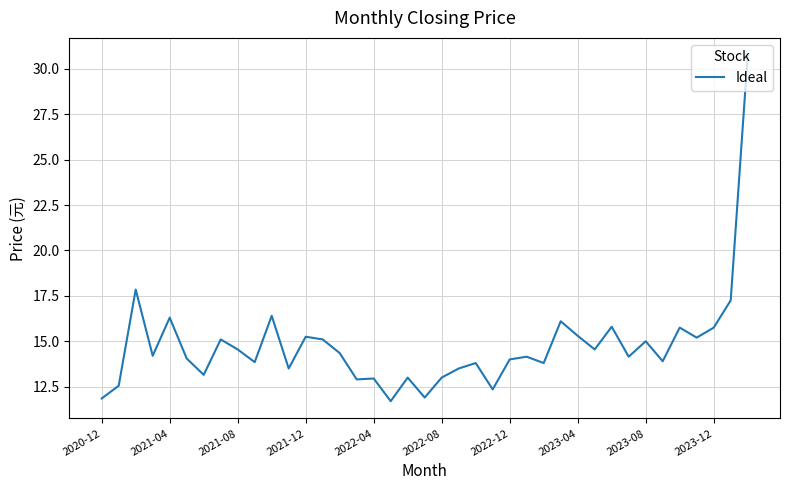

What is the smallest value displayed?

11.7